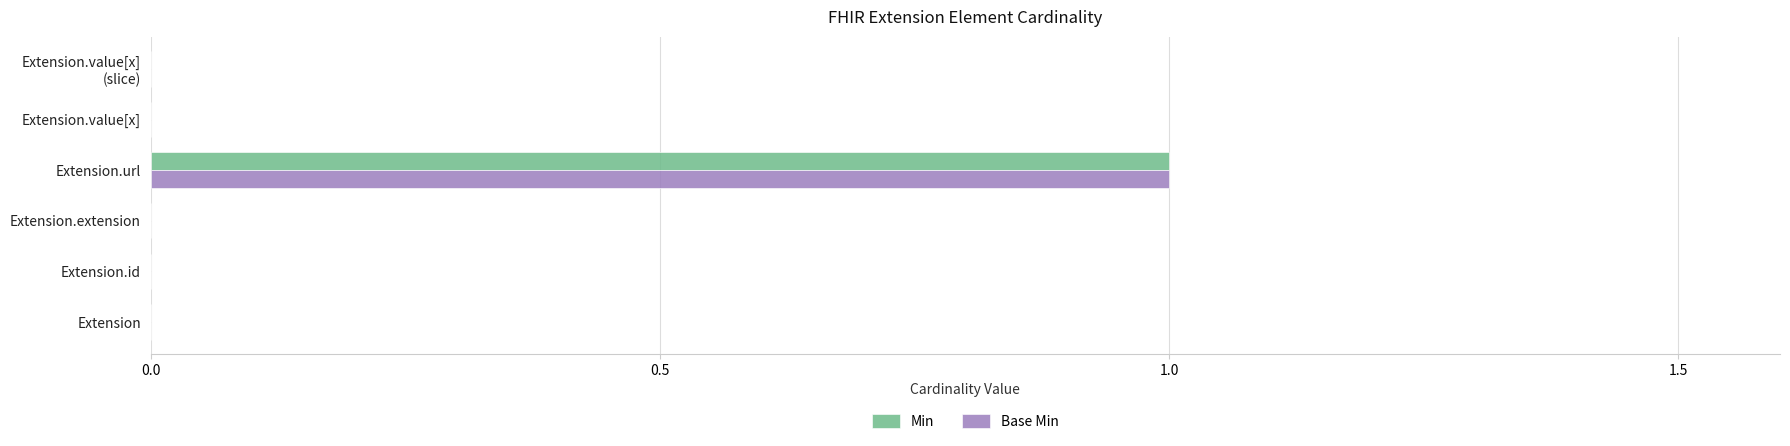

What are all the series names shown in the legend?

Min, Base Min